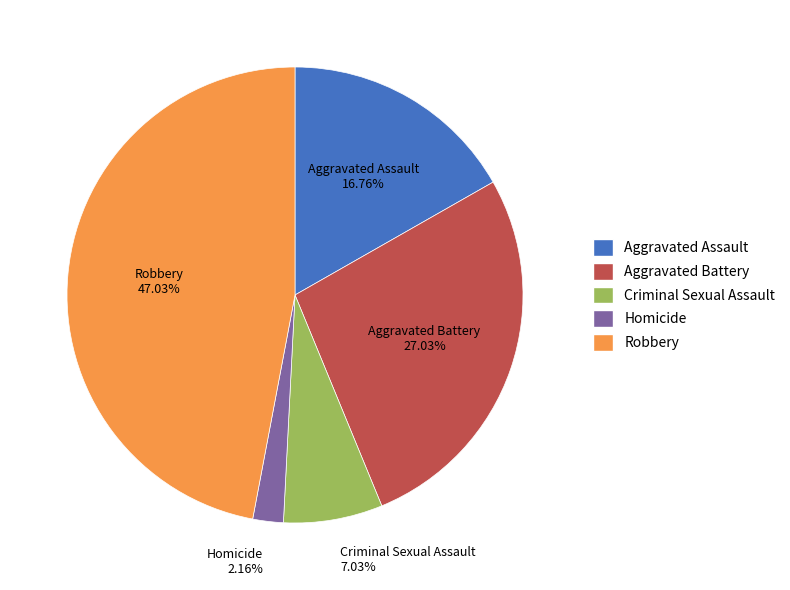

Is it true that Robbery is 38% of the pie?

False